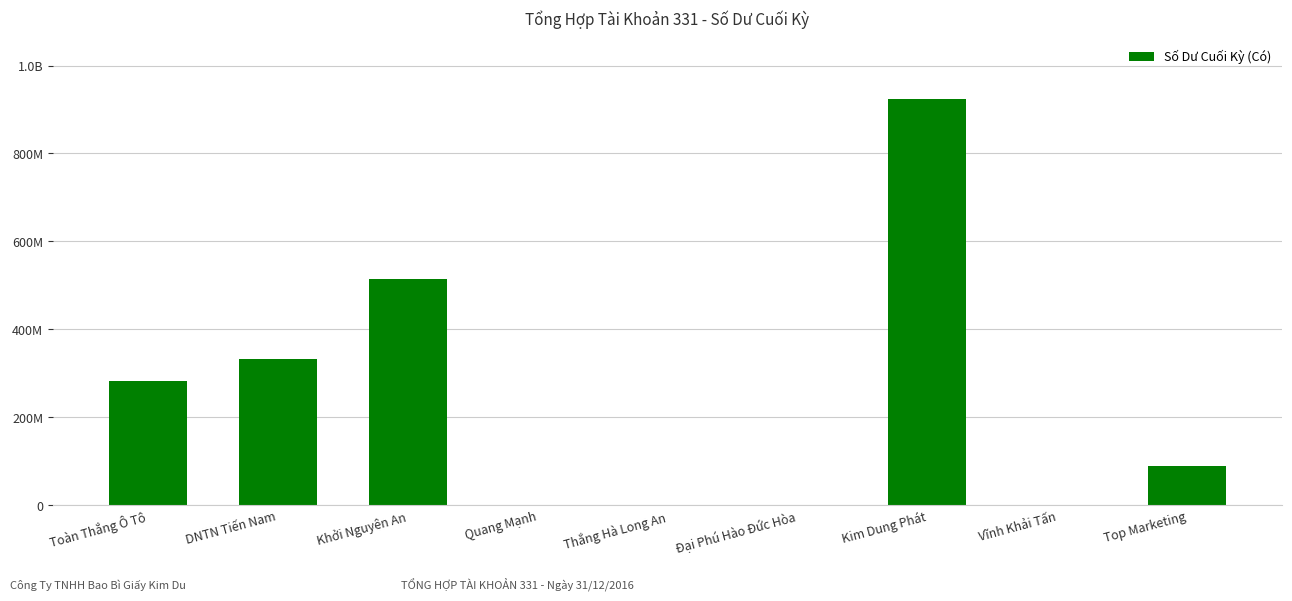

Reading left to right, transcribe all the data shown in this chart.

282364740	333384700	514668000	0	0	0	924000000	0	89236240